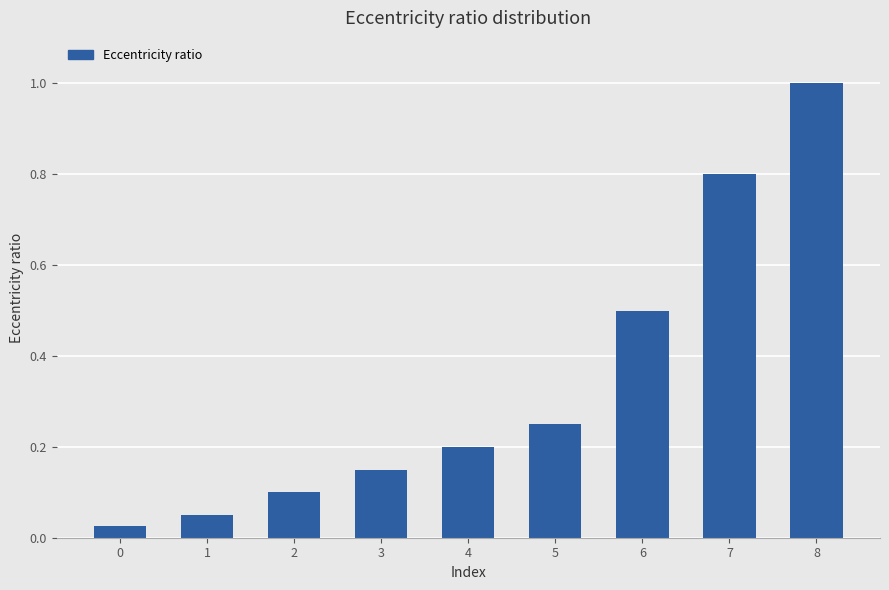

What is the sum of all values?

3.1